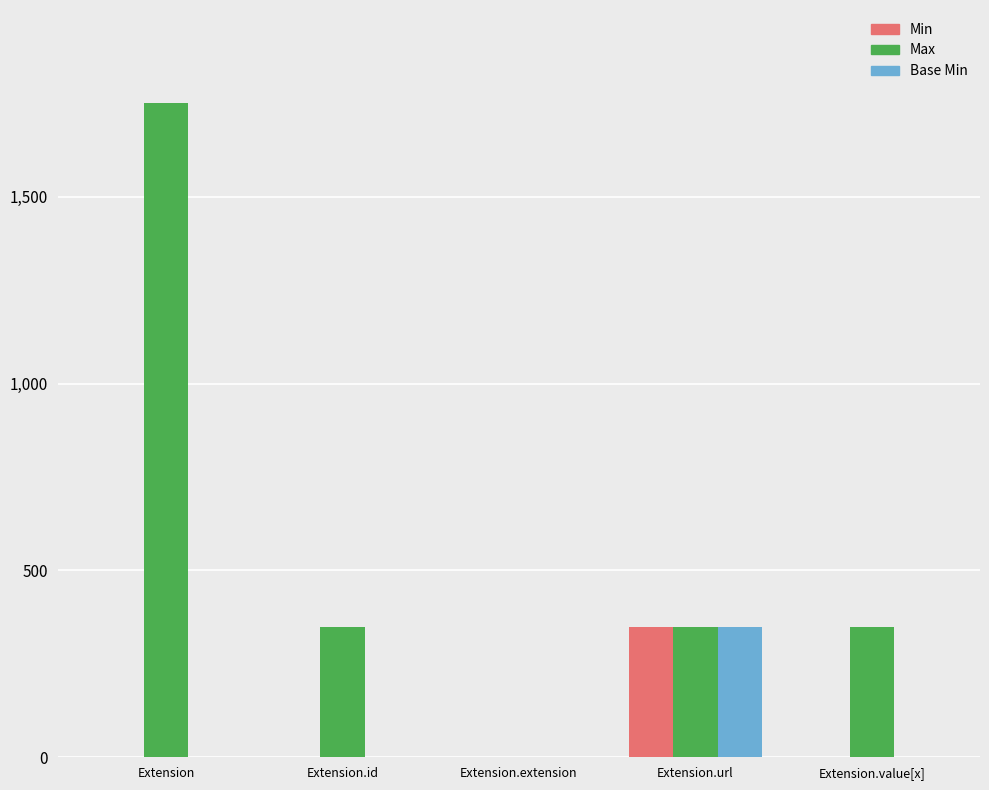

How many values in the Base Min series exceed 0?

1